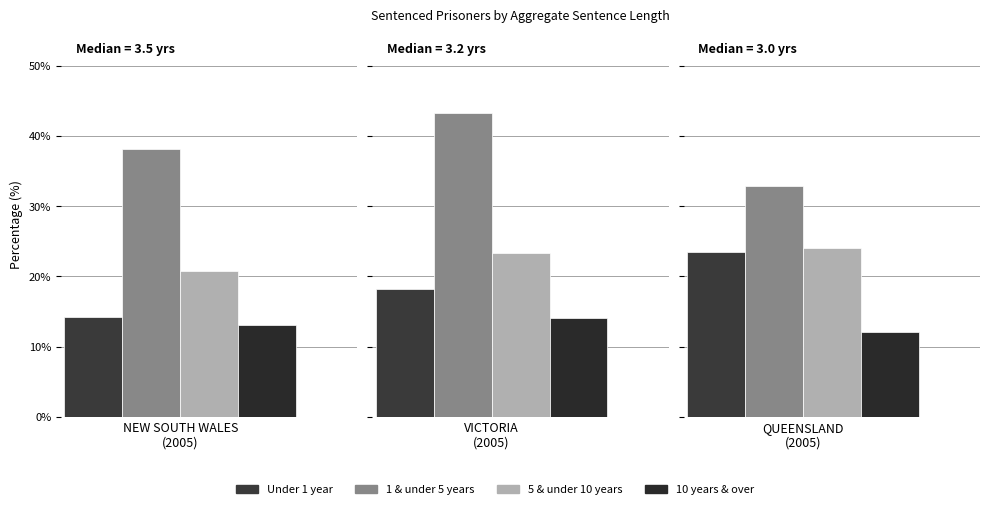

How many values in the 5 & under 10 years series are below 23?

1